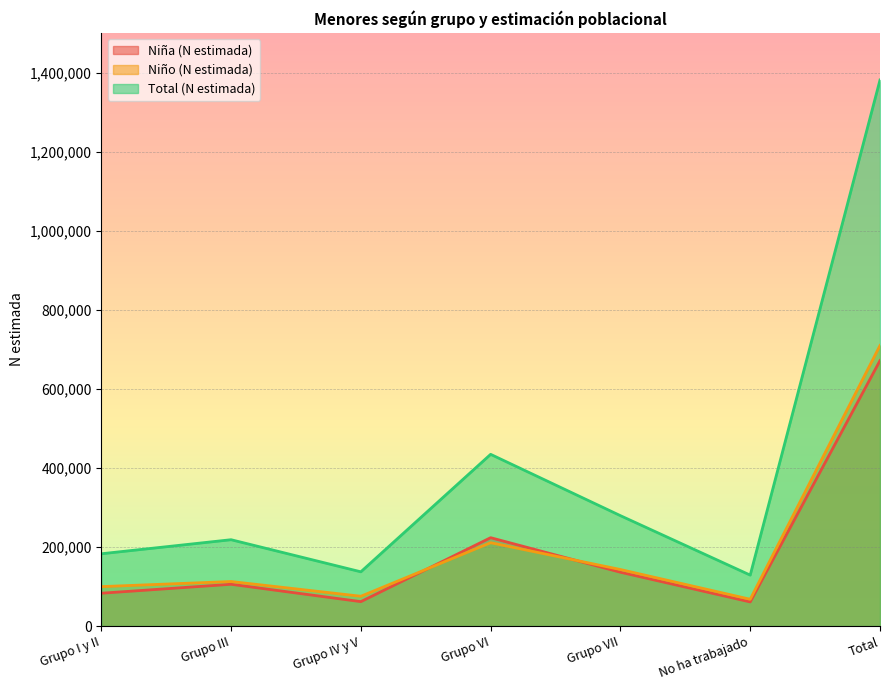

Rank the series at Grupo VII from highest to lowest value.

Total (N estimada), Niño (N estimada), Niña (N estimada)